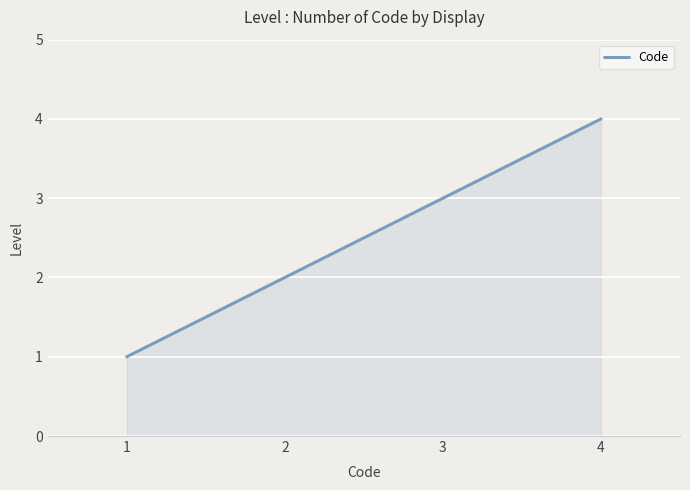

Approximately how many times larger is the value at 1 compared to 2?

0.5